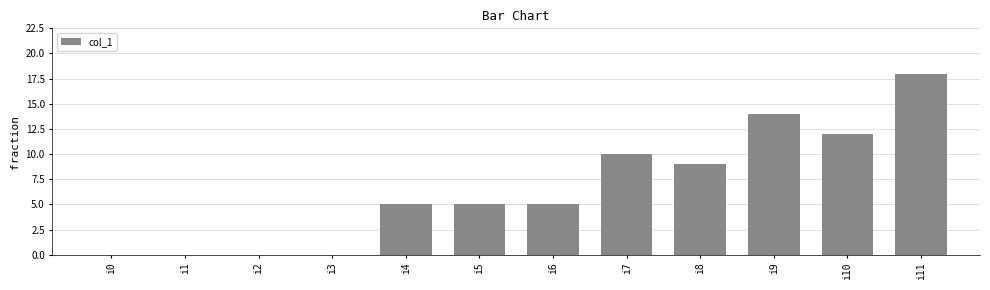

What is the change in value from i0 to i10?

+12